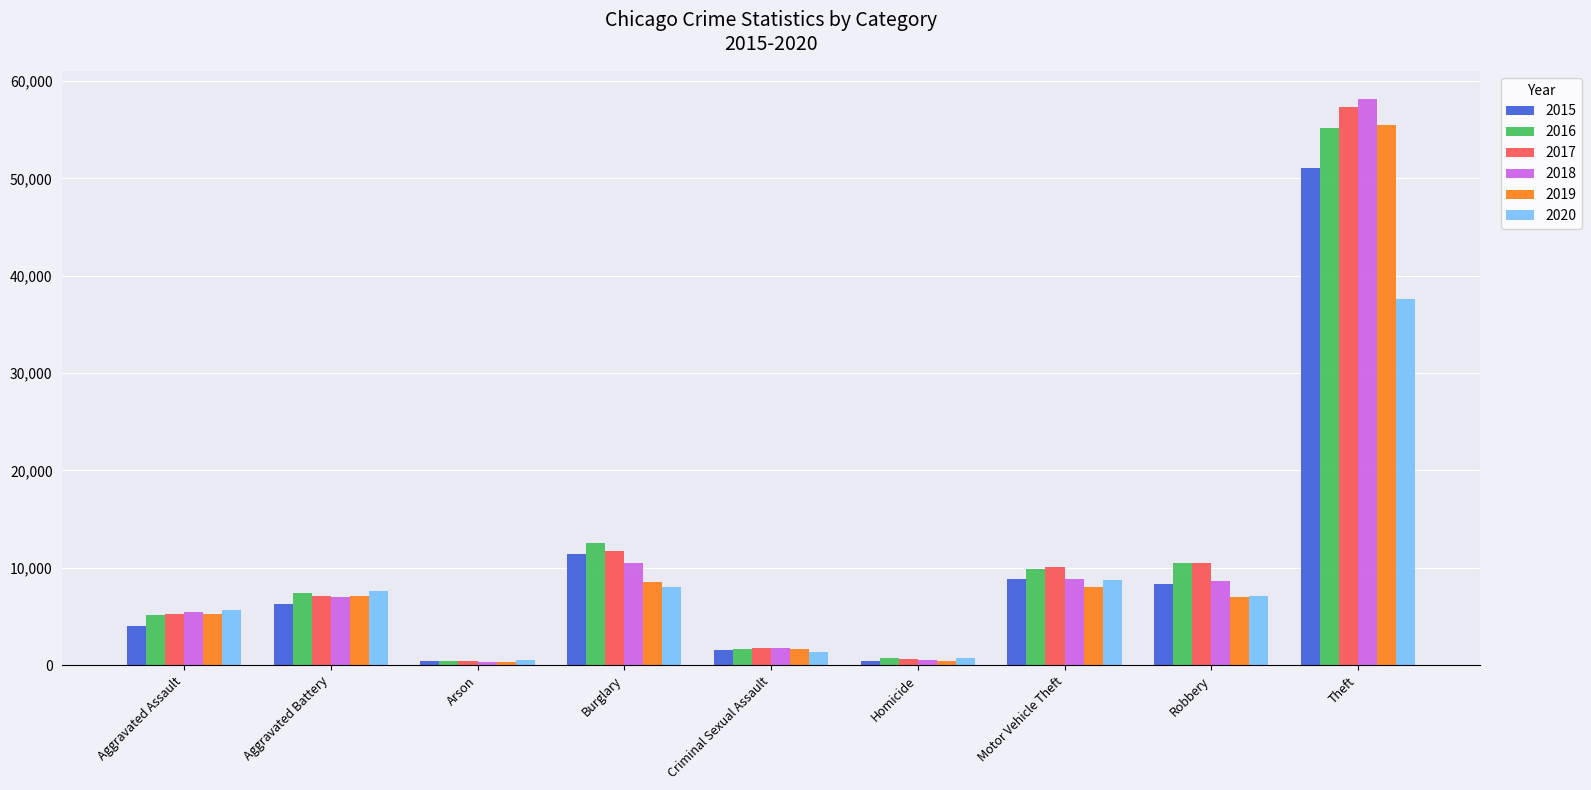

At which category does the chart reach its peak across all series?

Theft